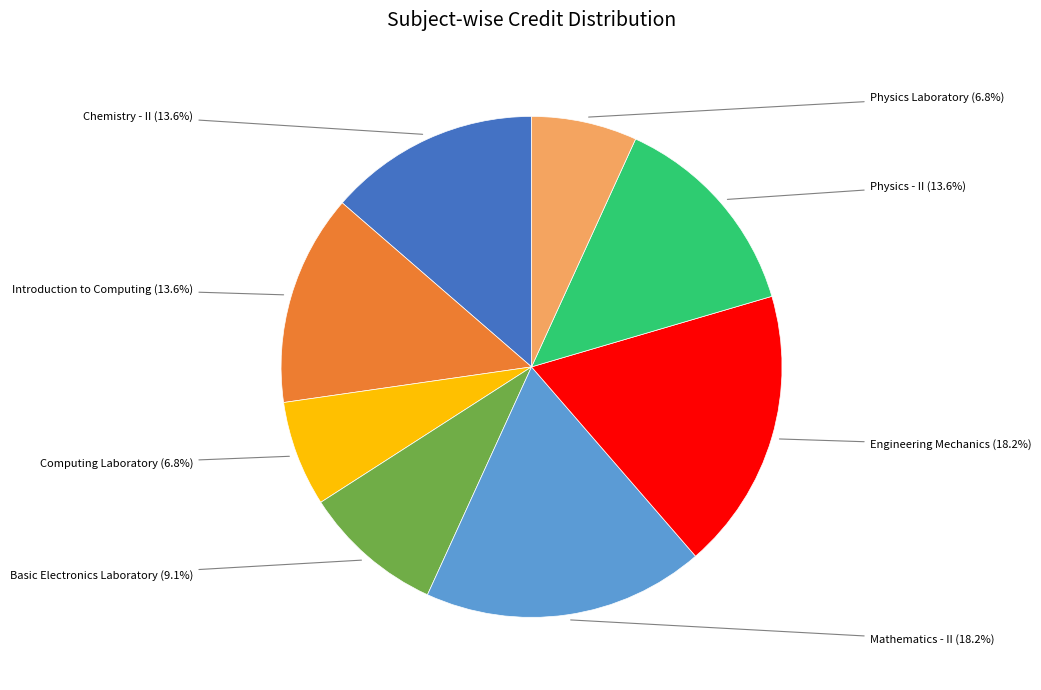

Is there any slice that represents more than half of the pie?

No